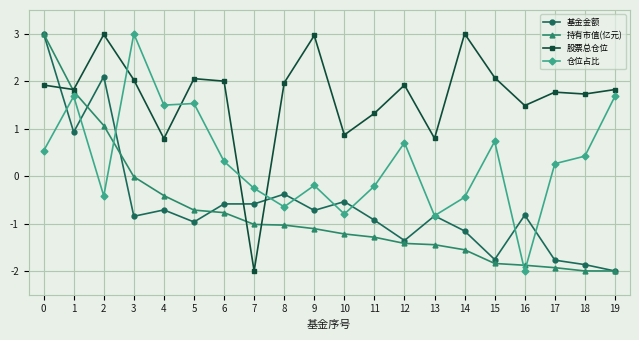

Rank the series at 6 from lowest to highest value.

持有市值(亿元), 基金金额, 仓位占比, 股票总仓位